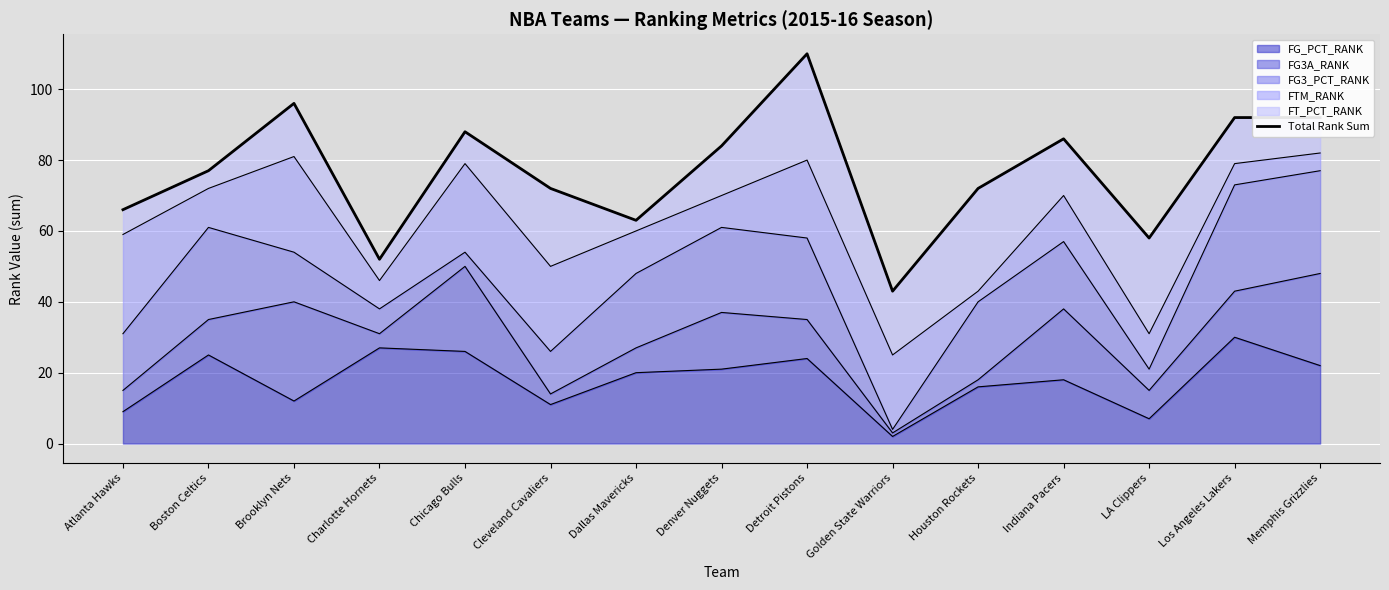

What is the sum of all values?

1151